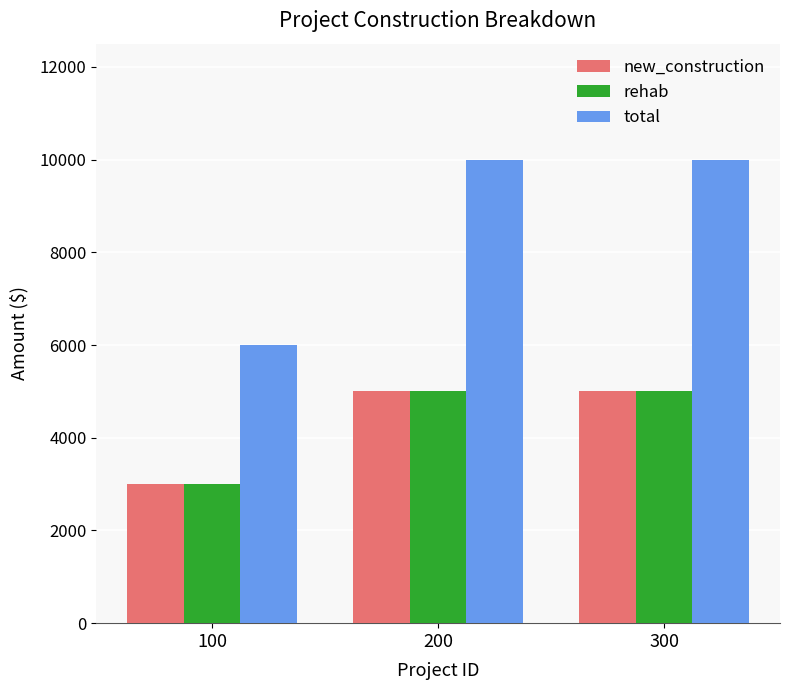

How many data points in rehab are less than 5000?

1